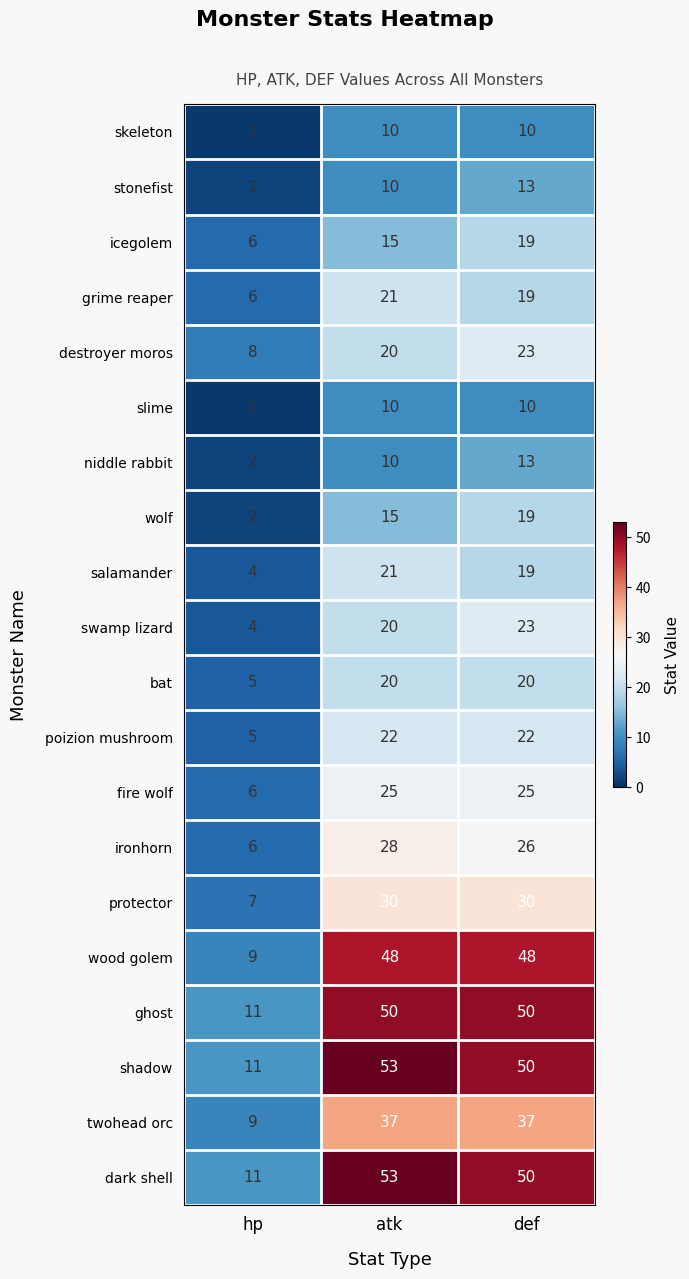

What is the spread (max minus min) of values at atk?

43